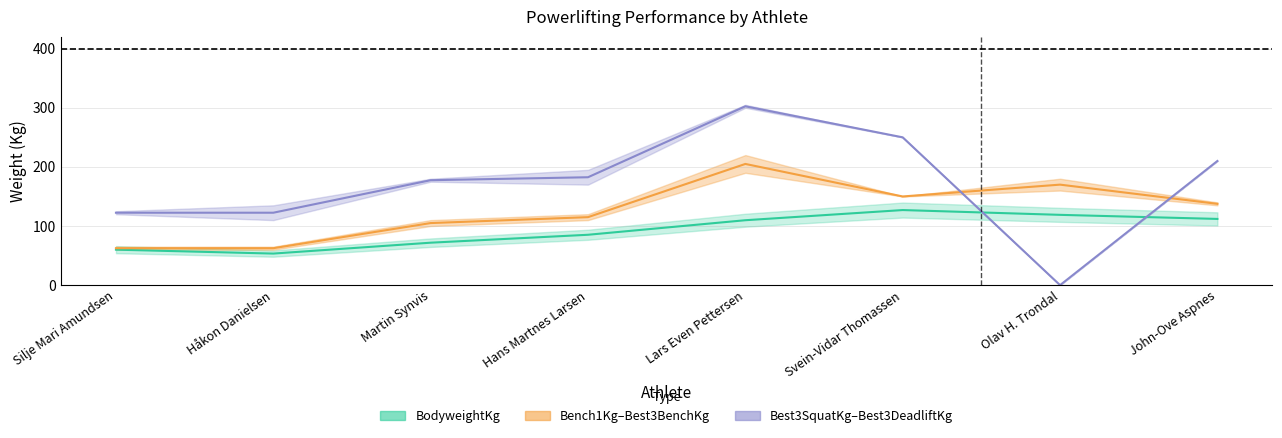

Rank the series by their average value, from highest to lowest.

Best3SquatKg, Bench1Kg, BodyweightKg